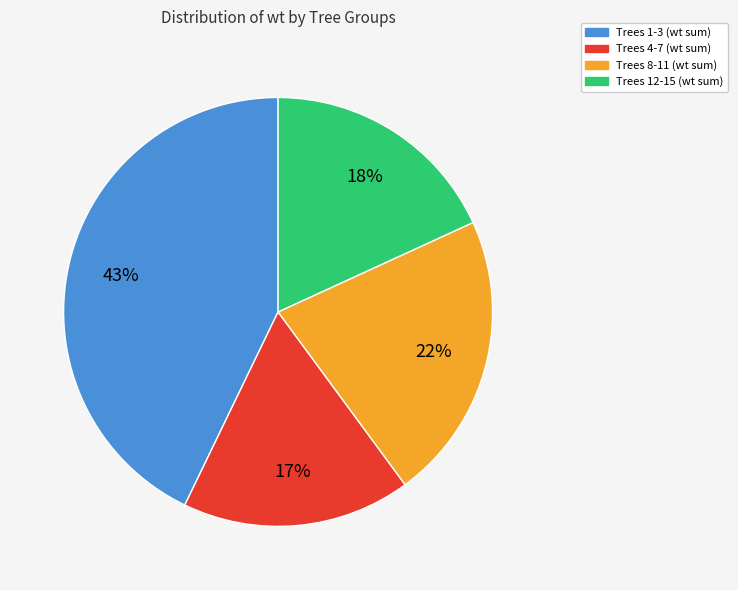

Is there a majority slice in this chart?

No